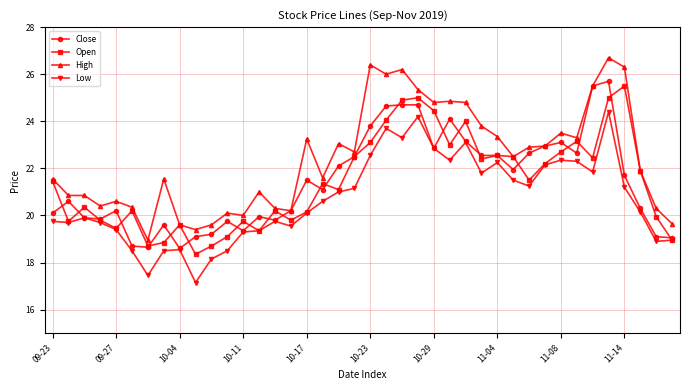

What is the sum of all Open values?

857.8